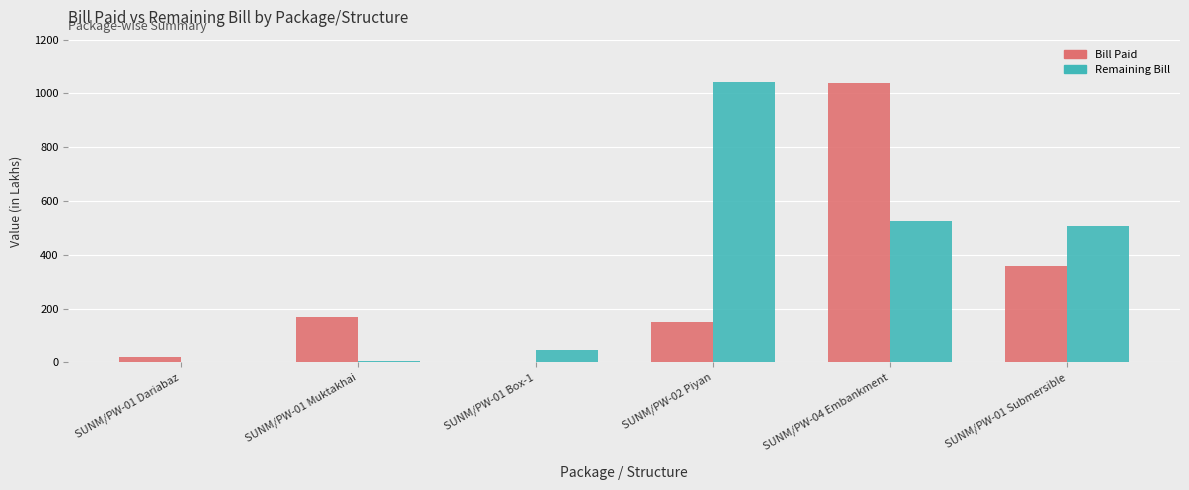

What are all the series names shown in the legend?

Bill Paid, Remaining Bill